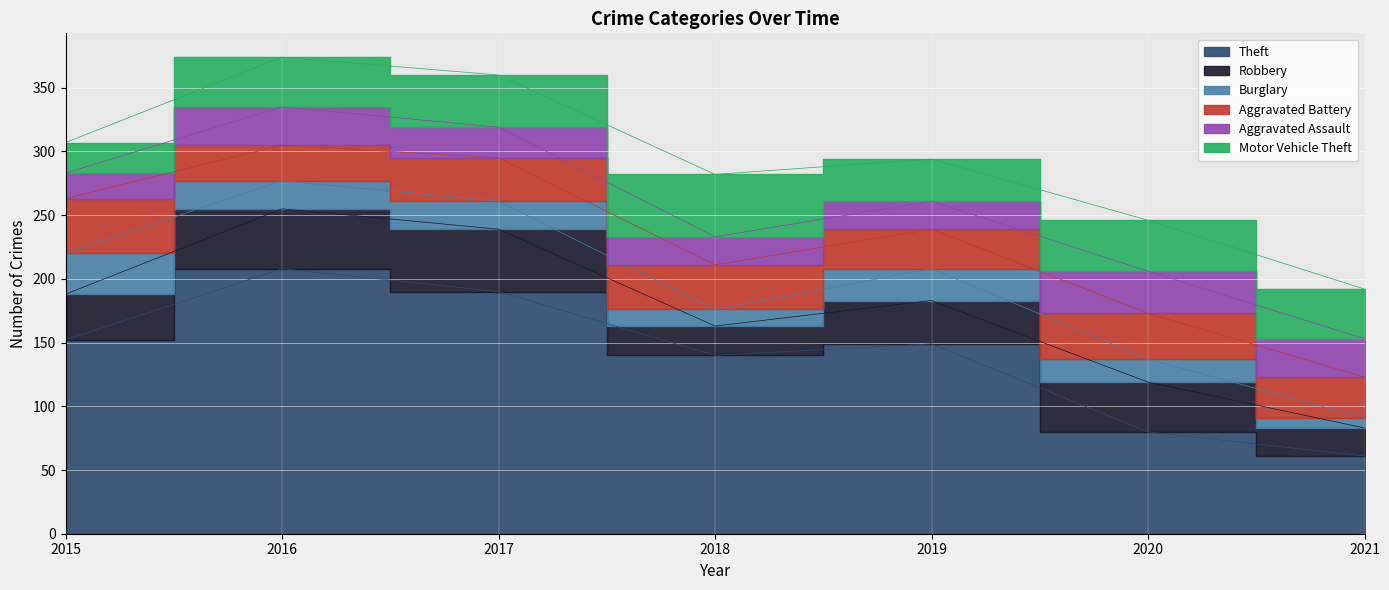

The Robbery series shows 34 at 2019. True or false?

True